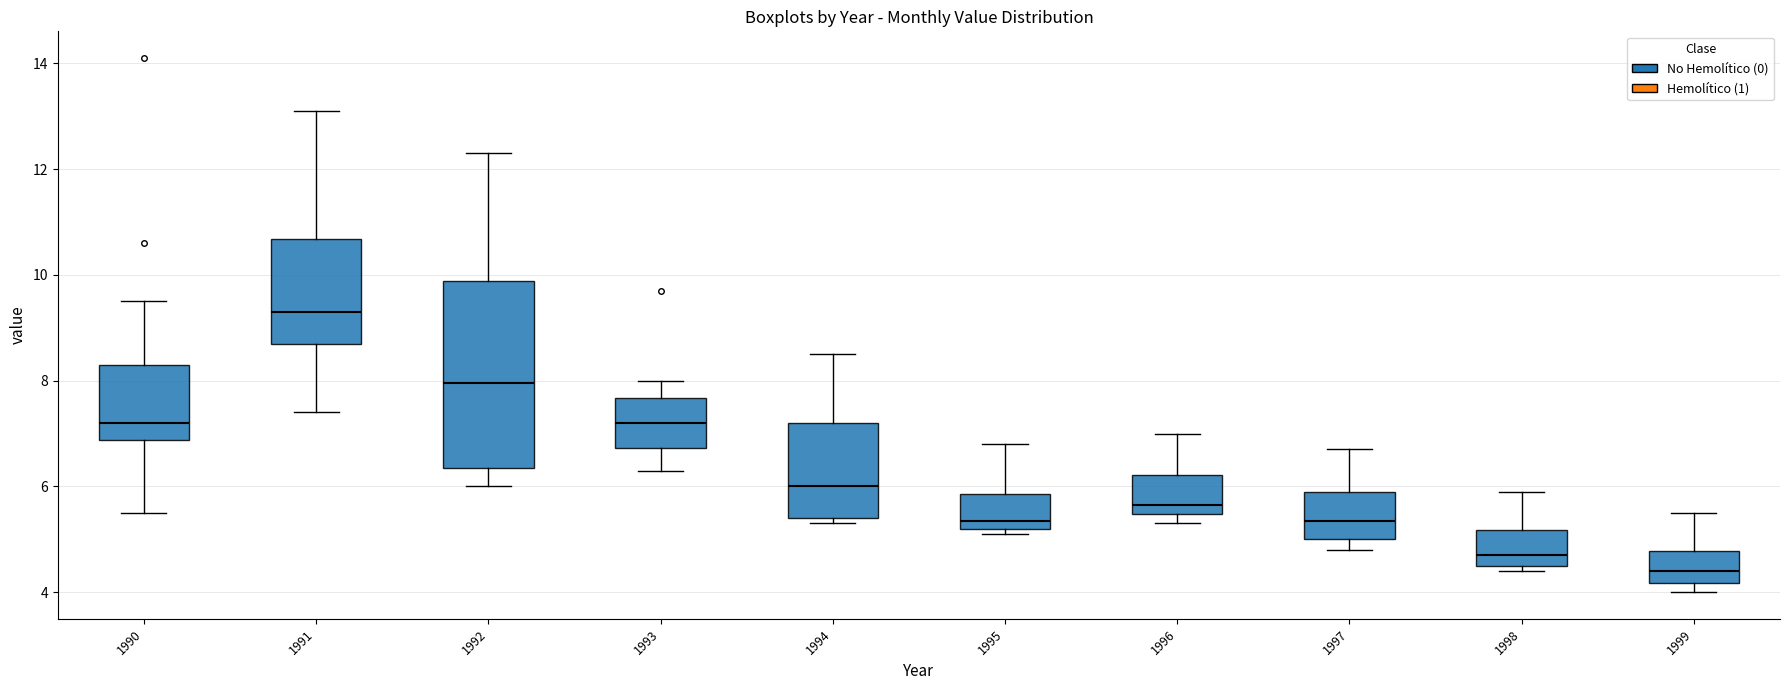

Where is the upper edge of the box at x = 1997 on the y-axis? The values are not printed on the chart, so give them approximately, as read against the axis.

6.0